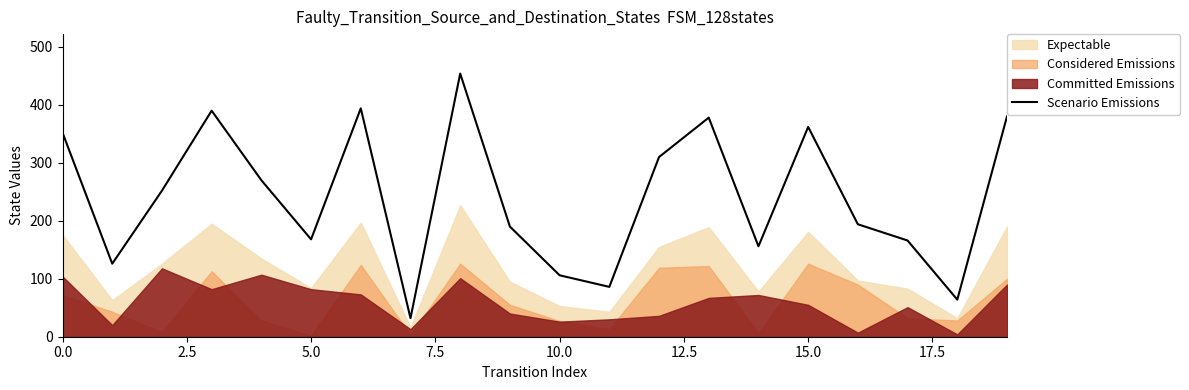

What is the highest value of the Scenario Emissions series?

454